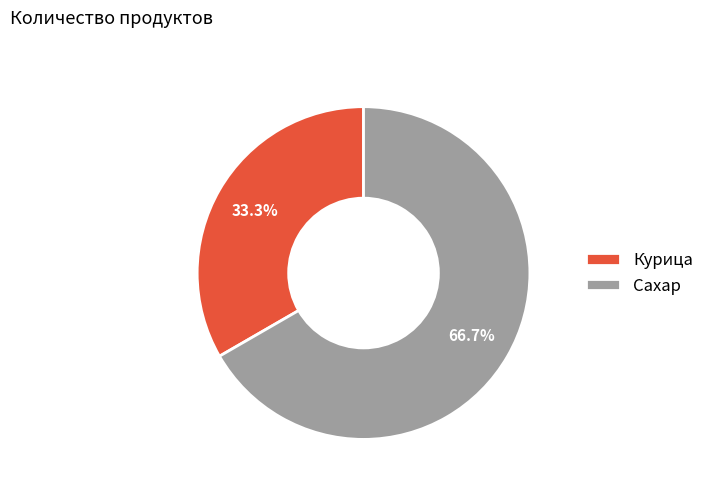

The Сахар slice represents 56% of the pie. True or false?

False